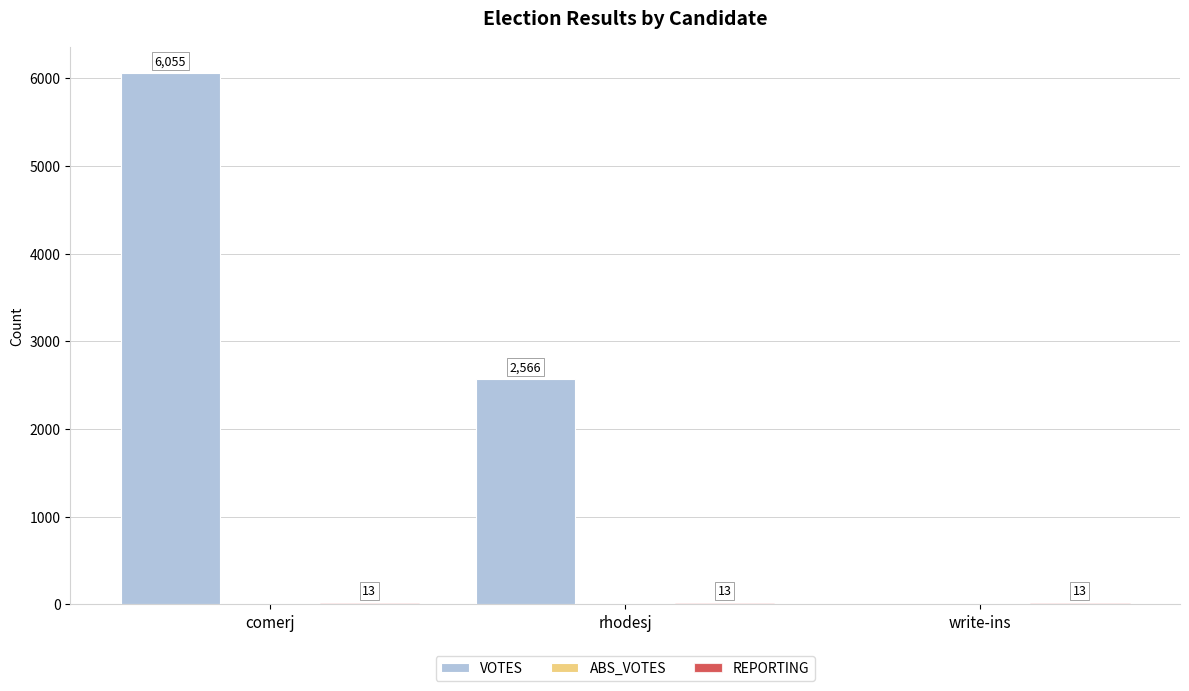

Which series has the largest total across all categories?

VOTES